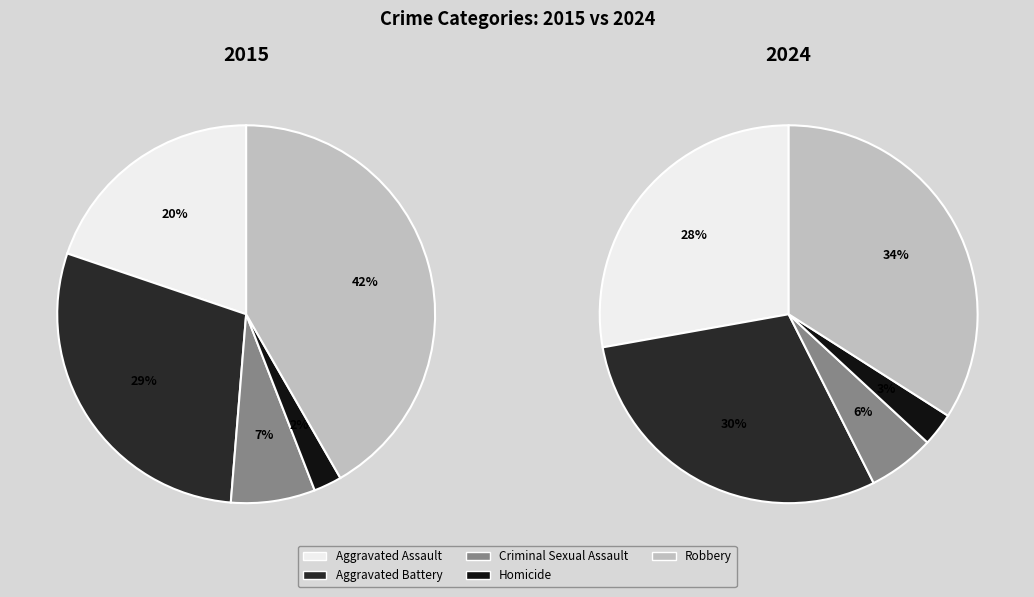

How many segments does this pie chart have?

5